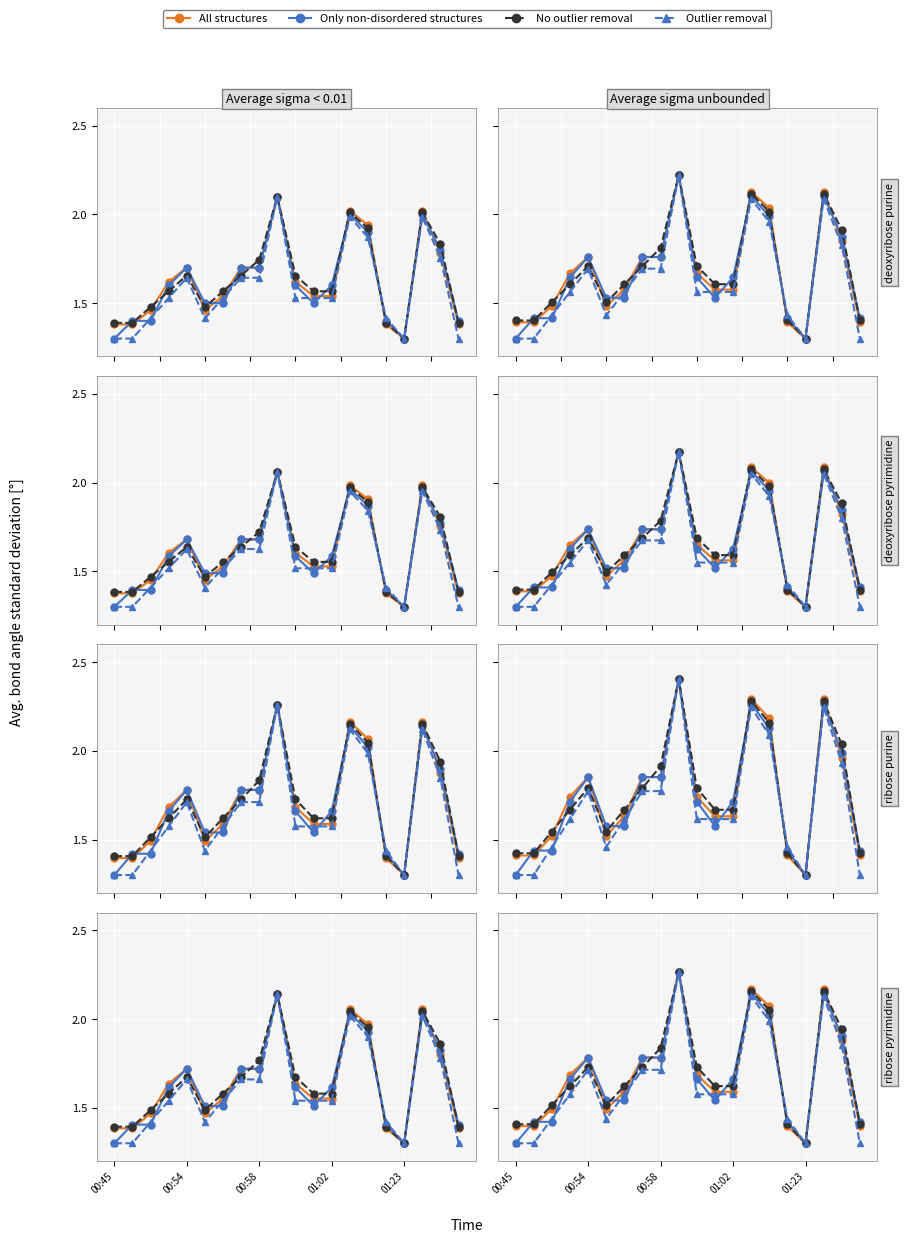

What is the spread (max minus min) of values at 14?

0.1